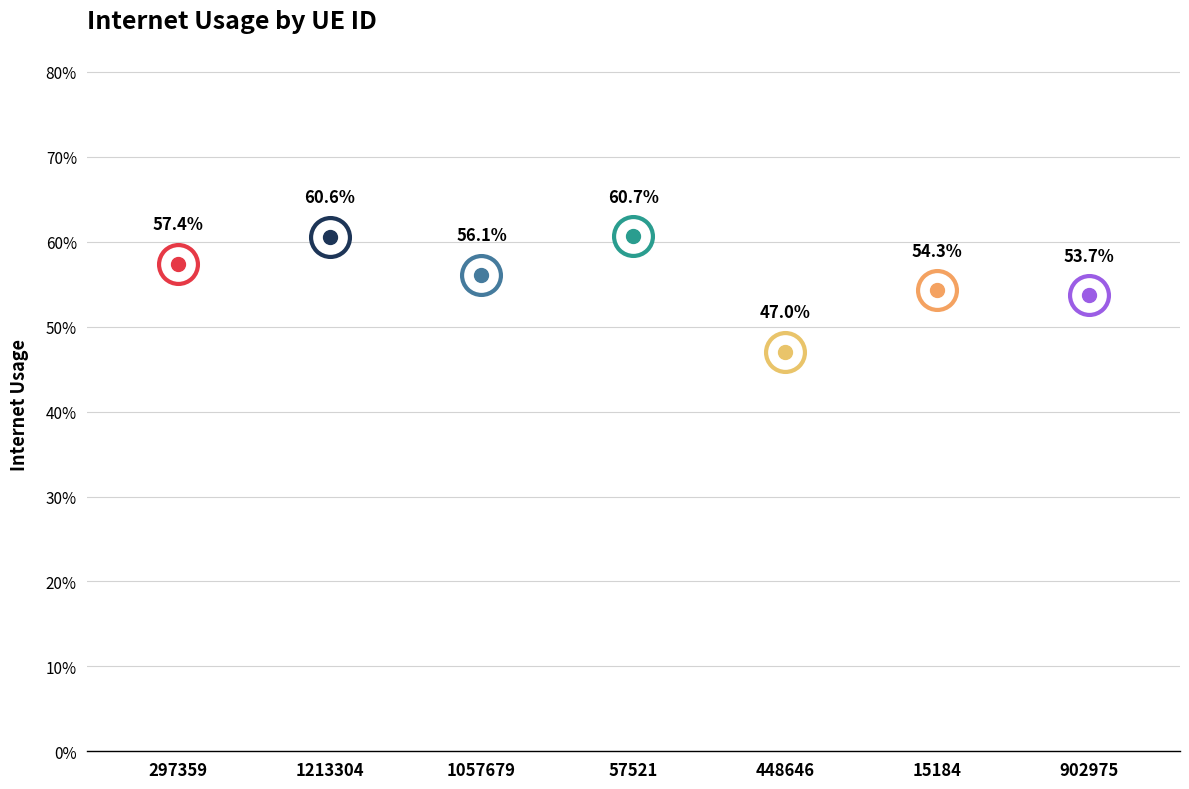

What is the sum of the values at 448646 and 297359?

1.0